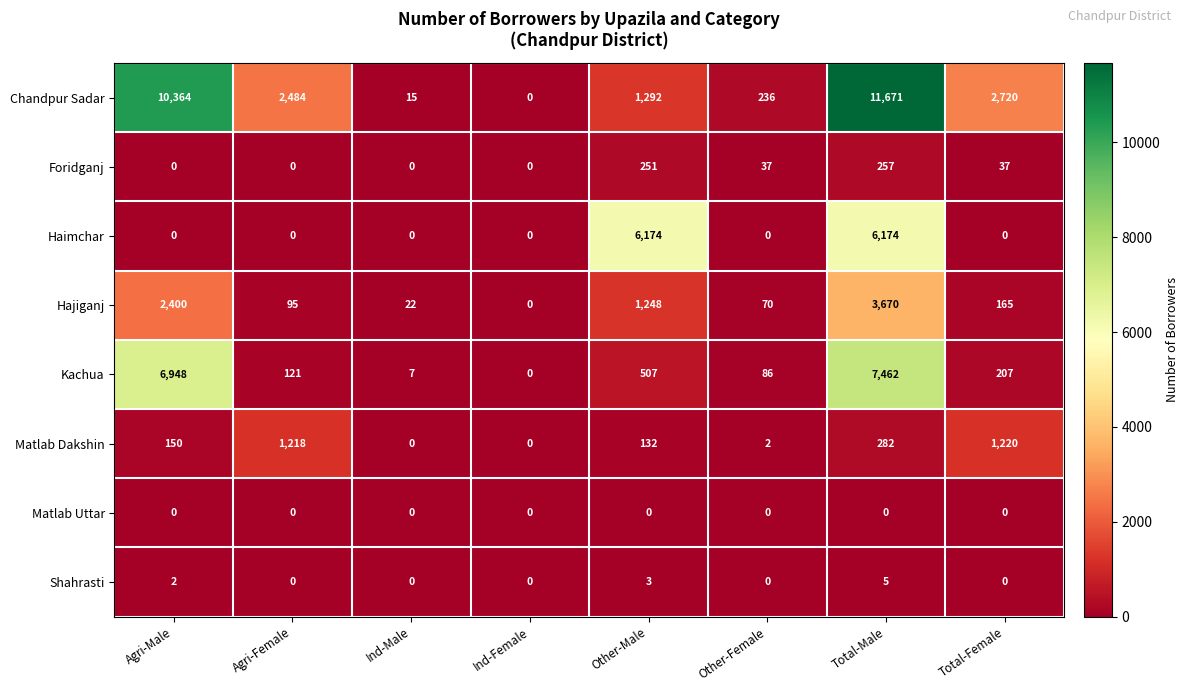

True or false: Hajiganj has a value of 161 at Agri-Female.

False